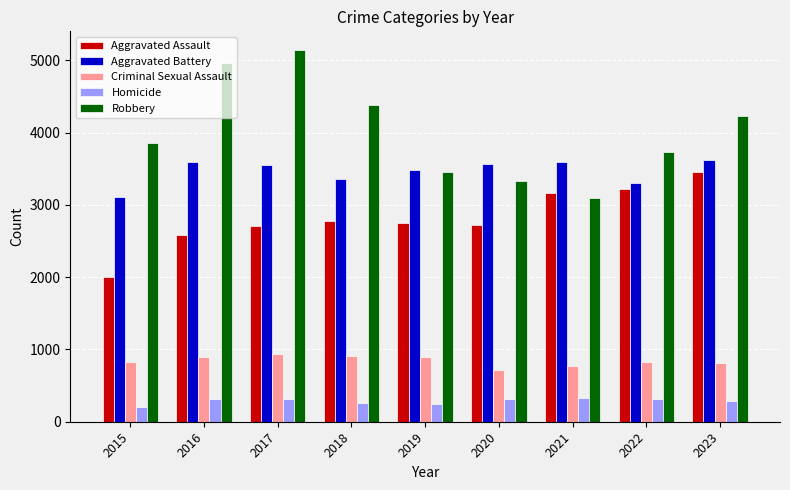

Which label corresponds to the largest value in the chart?

2017